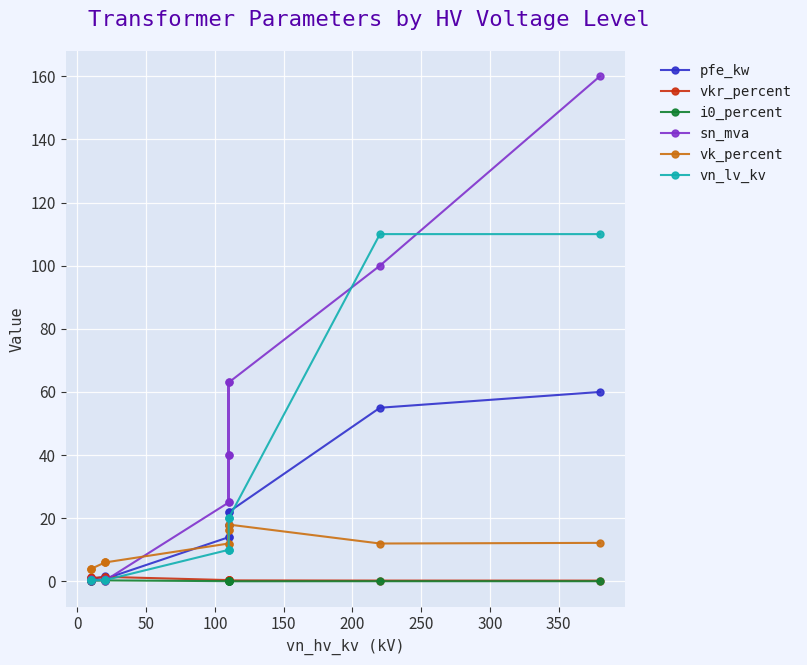

Is it true that i0_percent equals 0.1 at 100?

True